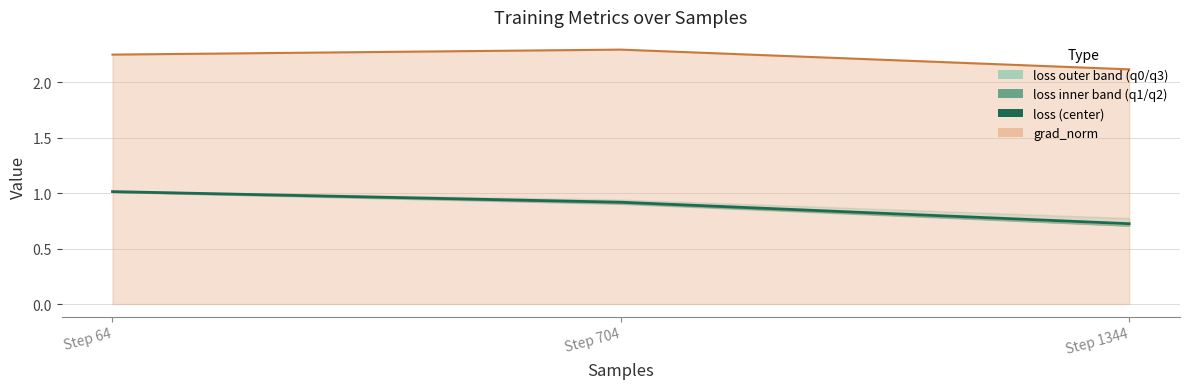

Where is the data nearest to the value 0?

Step 1344